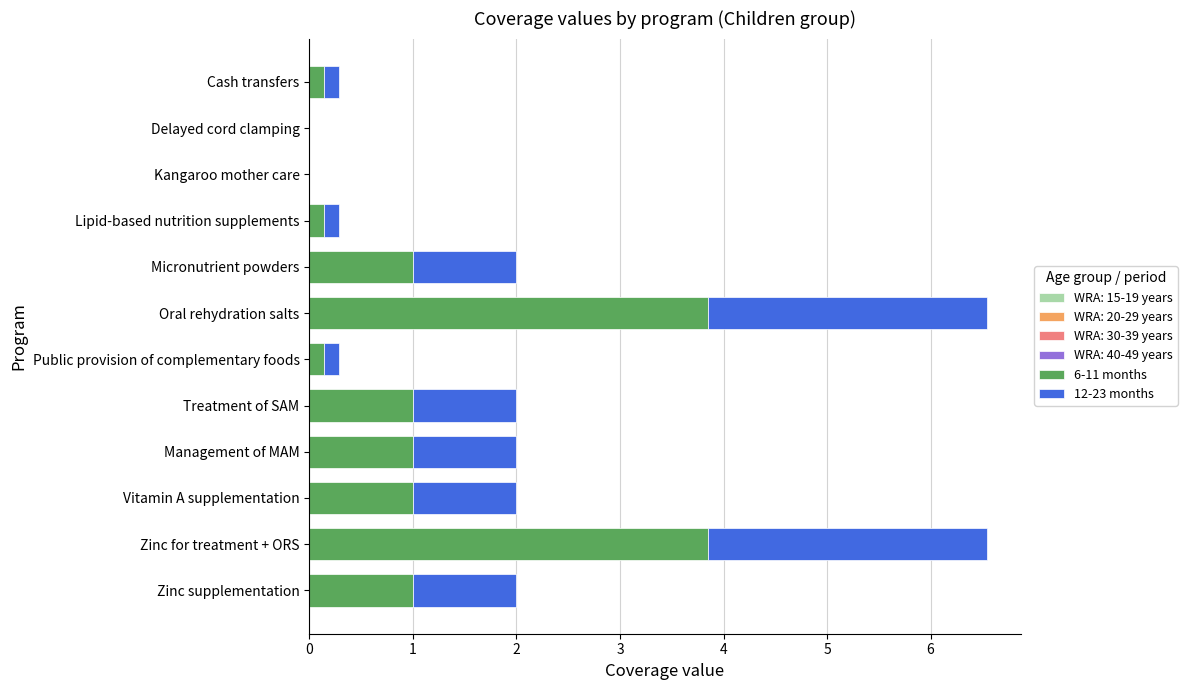

What is the sum of the 6-11 months values at Oral rehydration salts and Management of MAM?

4.8